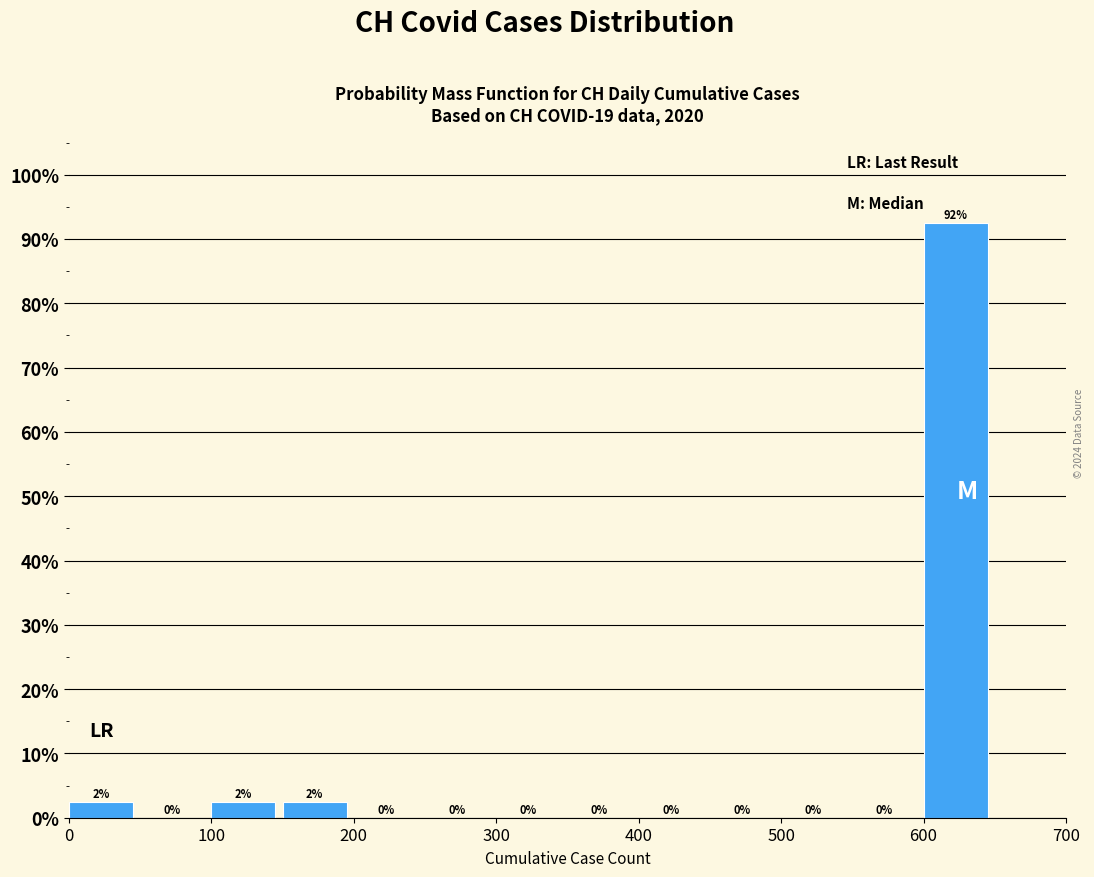

Which range on the x-axis has the tallest bar?

600 to 650